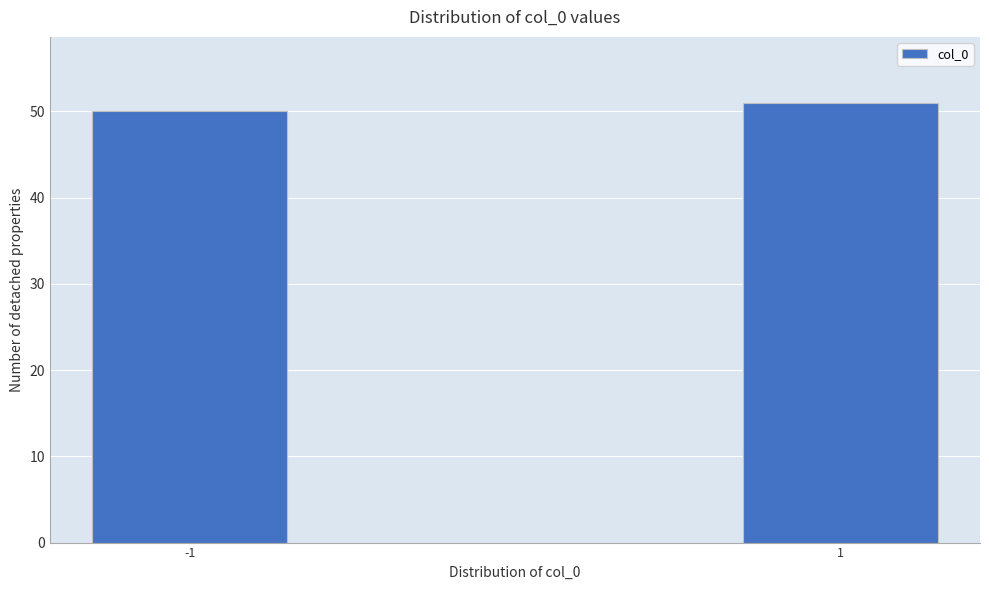

Reading left to right, transcribe all the data shown in this chart.

50	51